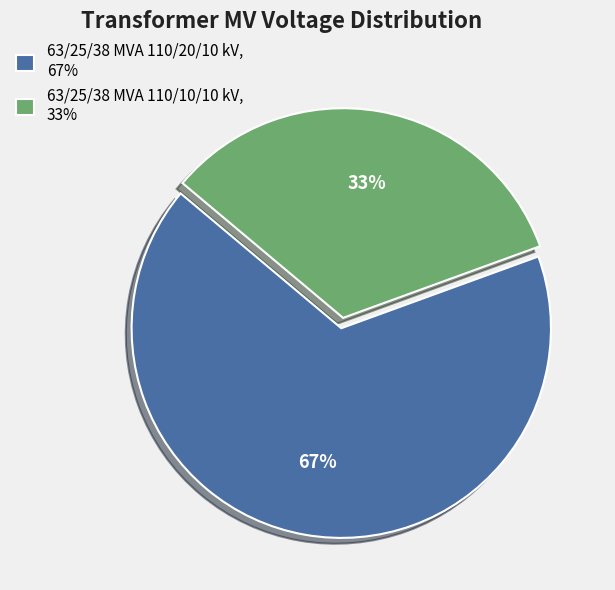

Which slice is the smallest?

63/25/38 MVA 110/10/10 kV